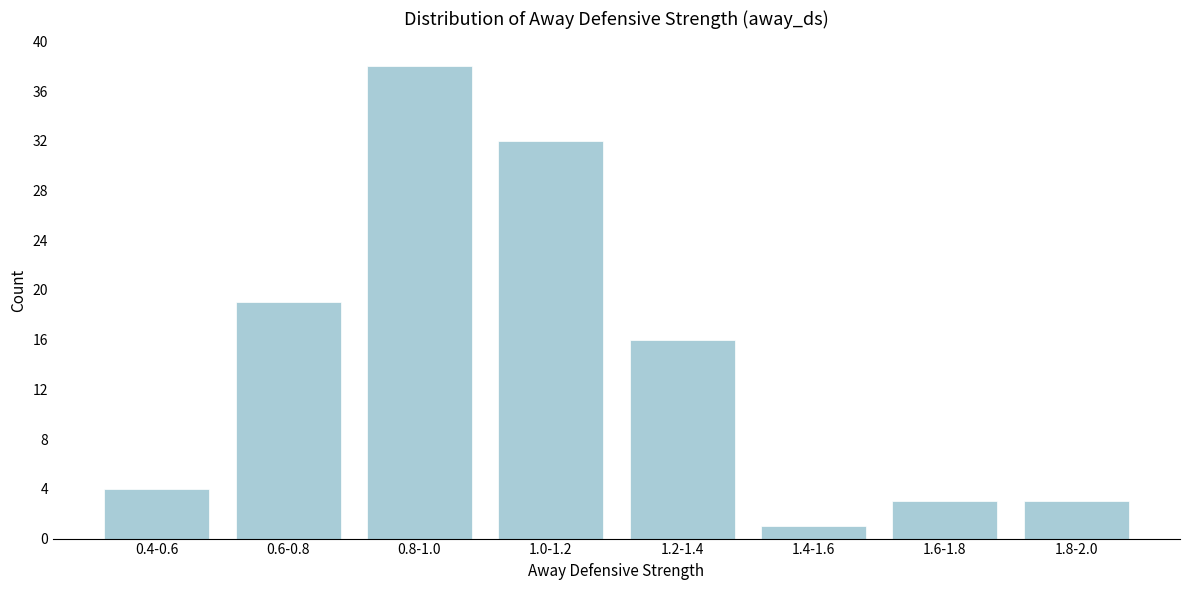

Reading left to right, transcribe all the data shown in this chart.

0.4-0.6=4	0.6-0.8=19	0.8-1.0=38	1.0-1.2=32	1.2-1.4=16	1.4-1.6=1	1.6-1.8=3	1.8-2.0=3